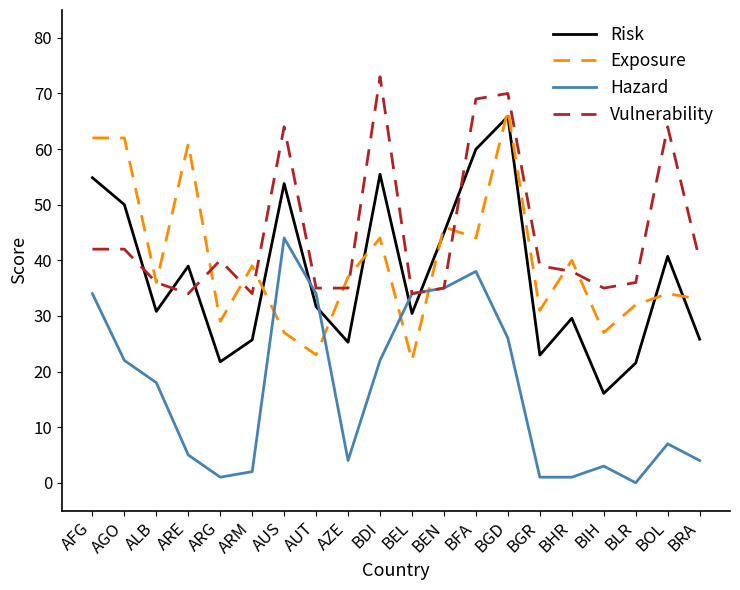

Which series changed the most between ARM and BEN?

Hazard